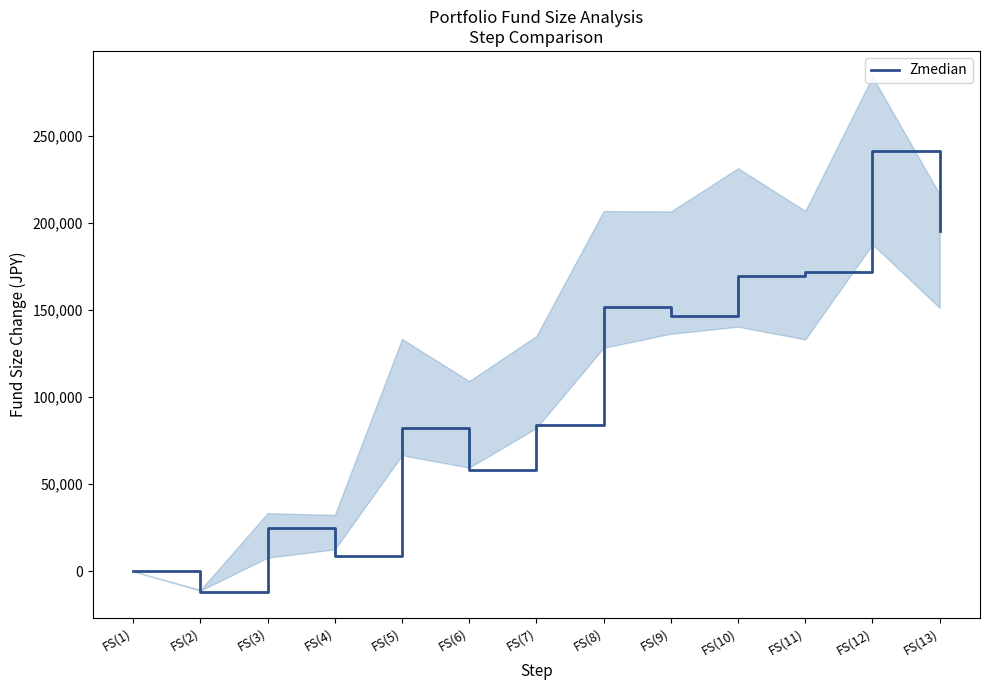

Between FS(11) and FS(5), which is larger?

FS(11)